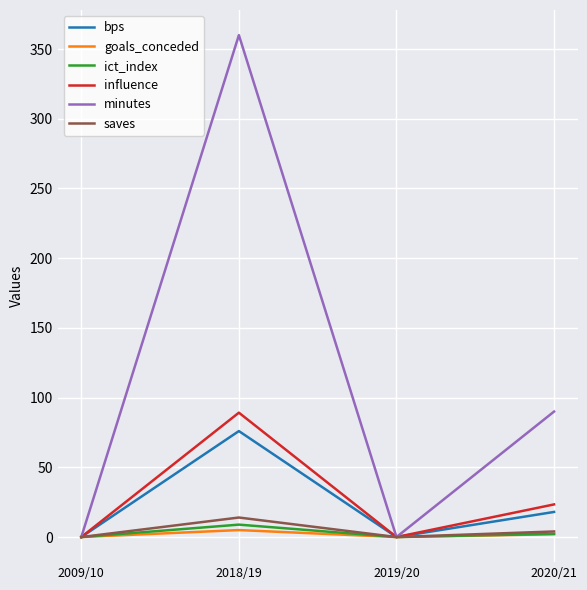

How many interior local peaks does the goals_conceded series have?

1